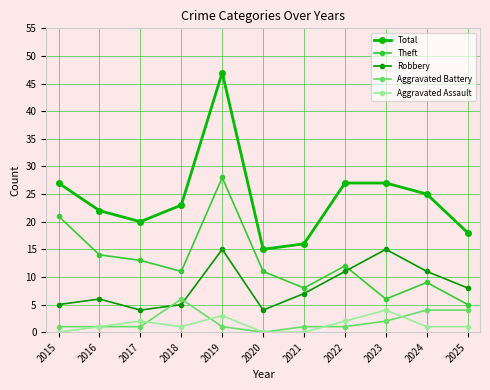

Where is the first local maximum for Aggravated Battery?

2018